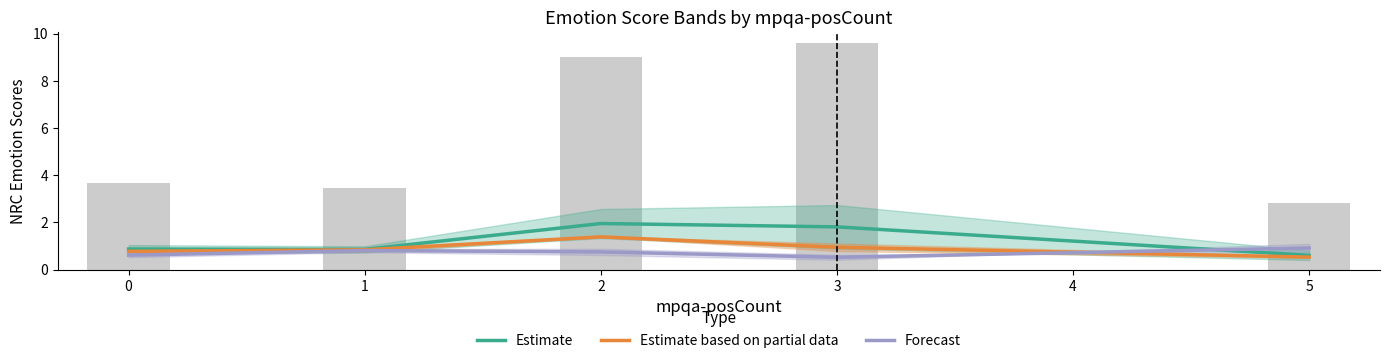

Is it true that Forecast equals 0.8 at 1?

True